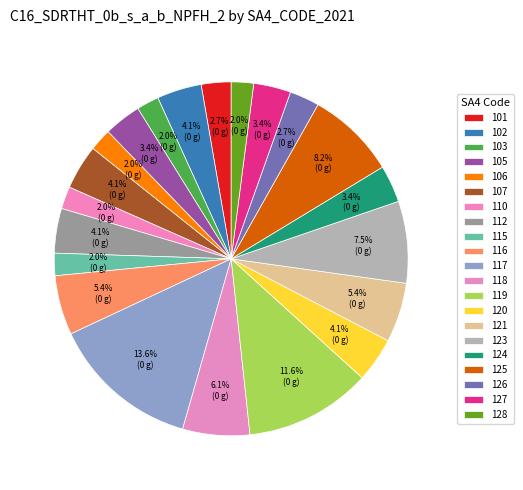

How many slices are in this pie chart?

21